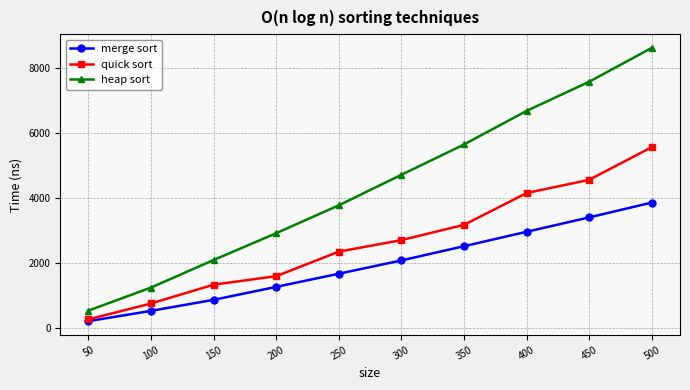

List the labels in order of quick sort value, smallest first.

50, 100, 150, 200, 250, 300, 350, 400, 450, 500